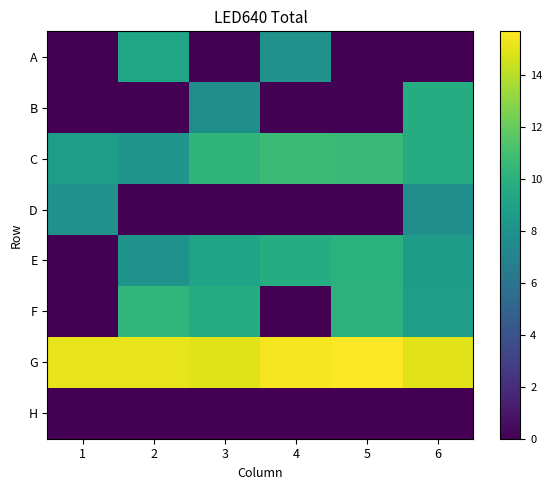

Reading left to right, extract all data points from this chart.

A: 1=0.0	2=9.2	3=0.0	4=8.1	5=0.0	6=0.0
B: 1=0.0	2=0.0	3=7.8	4=0.0	5=0.0	6=9.7
C: 1=8.8	2=8.2	3=10.3	4=10.7	5=10.6	6=9.6
D: 1=7.9	2=0.0	3=0.0	4=0.0	5=0.0	6=7.8
E: 1=0.0	2=8.1	3=9.2	4=9.7	5=10.0	6=8.7
F: 1=0.0	2=10.3	3=9.7	4=0.0	5=10.1	6=8.8
G: 1=15.1	2=15.1	3=14.9	4=15.4	5=15.7	6=15.0
H: 1=0.0	2=0.0	3=0.0	4=0.0	5=0.0	6=0.0